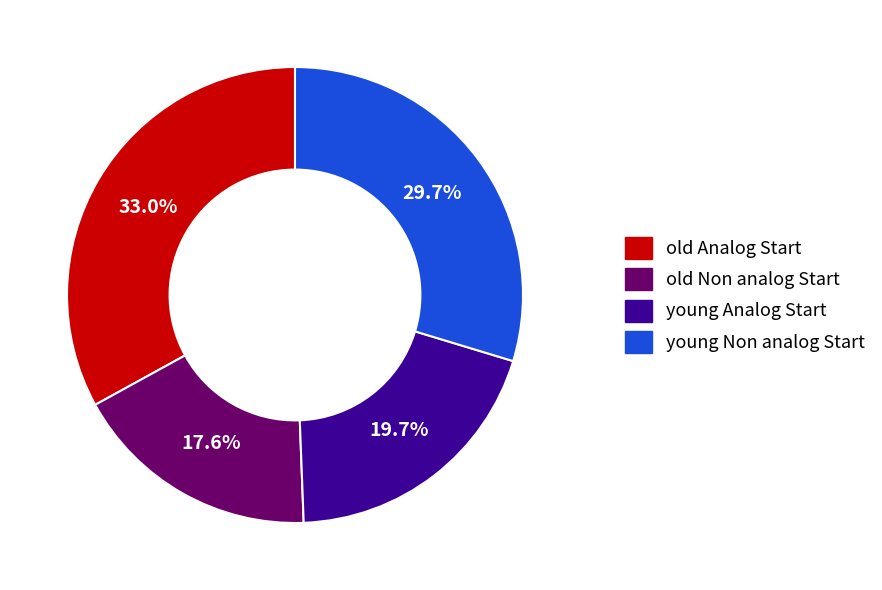

Count the number of slices in the pie.

4